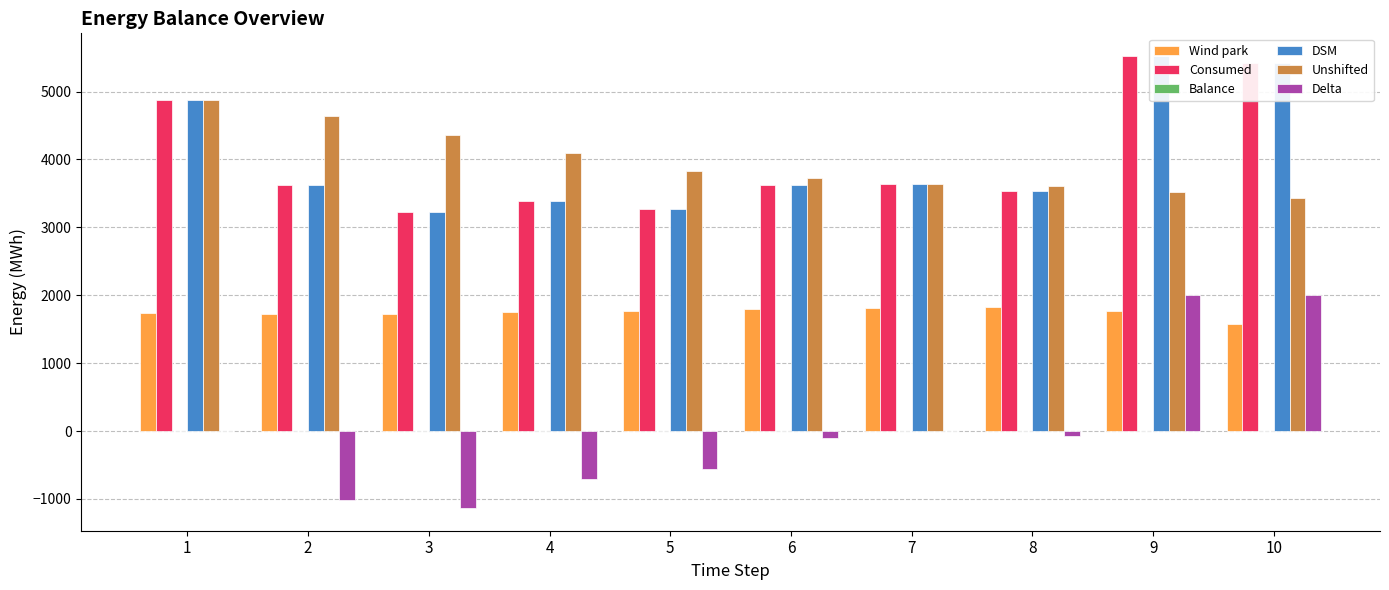

What is the sum of the Delta values at 3 and 2?

-2154.3